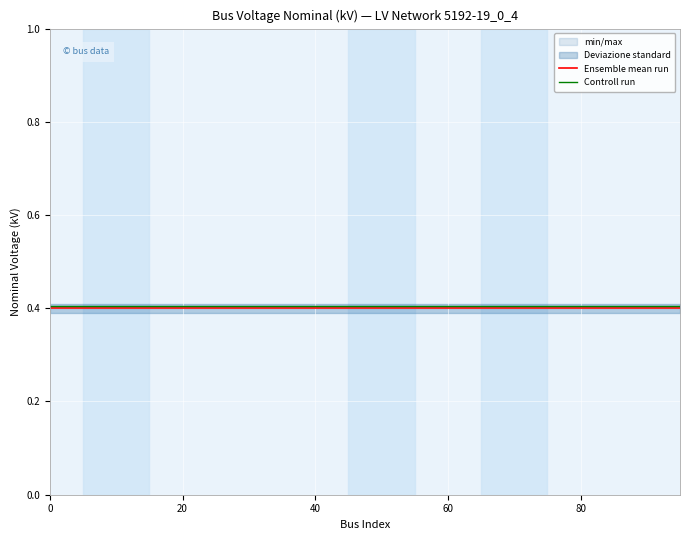

What is the lowest value of the Ensemble mean run series?

0.4